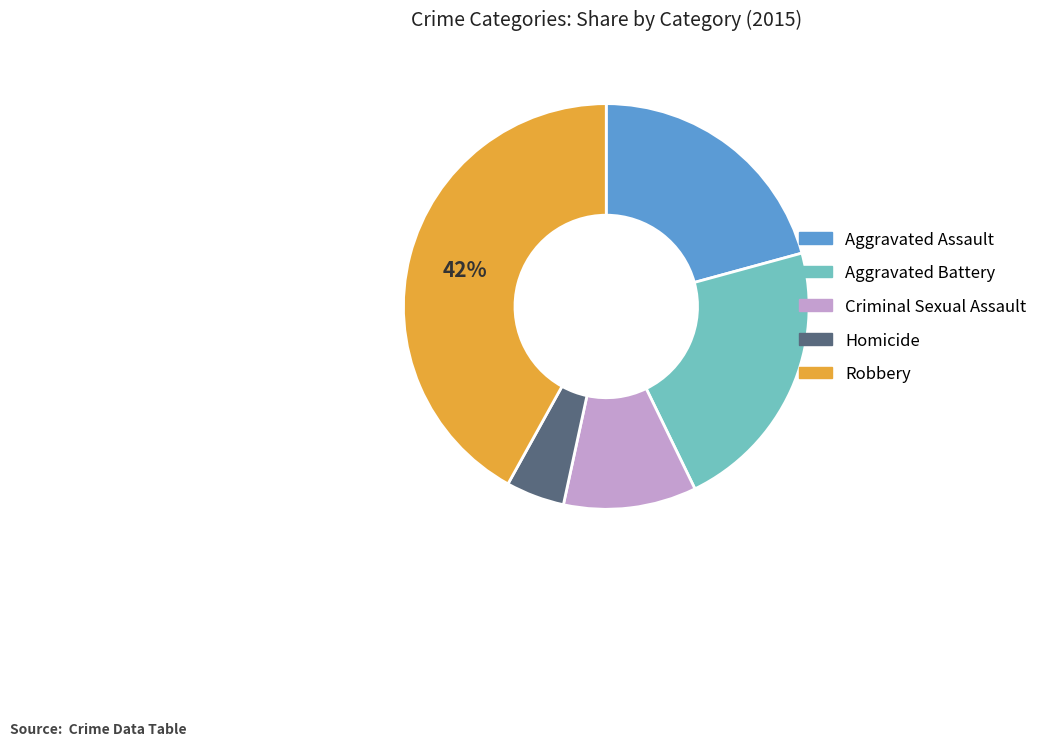

To the nearest percent, what percentage of the pie is Robbery?

42%